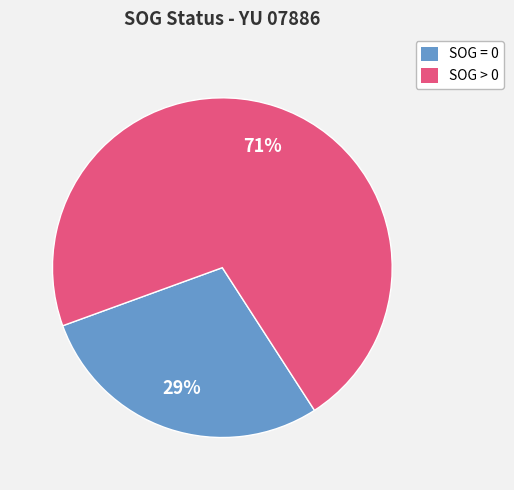

Which slice is the smallest?

SOG = 0